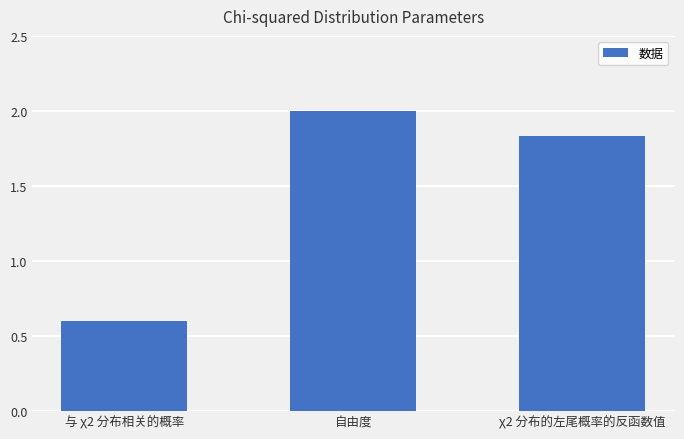

What is the change in value from 与 χ2 分布相关的概率 to 自由度?

+1.4